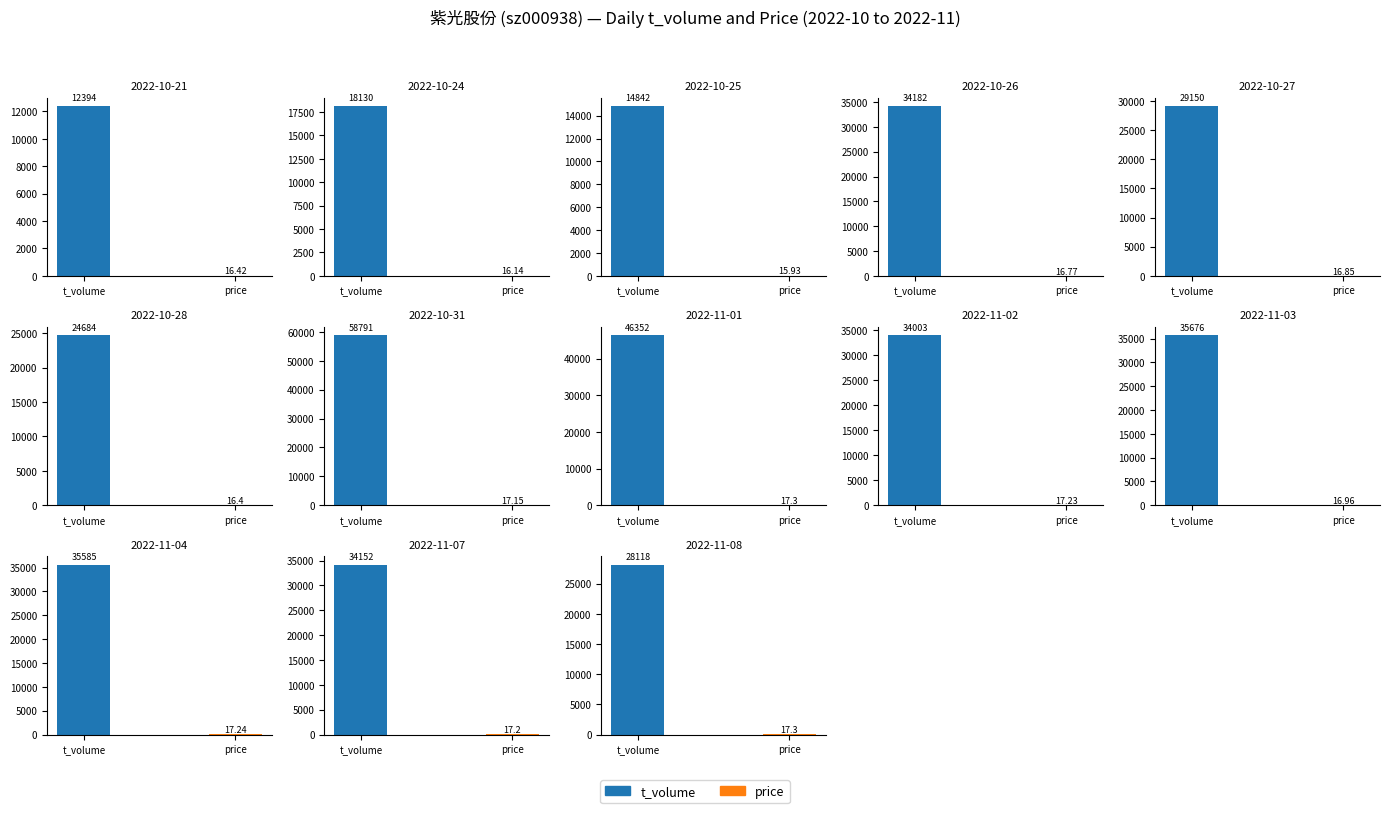

What is the label of the 11th bar from the right?

2022-10-25